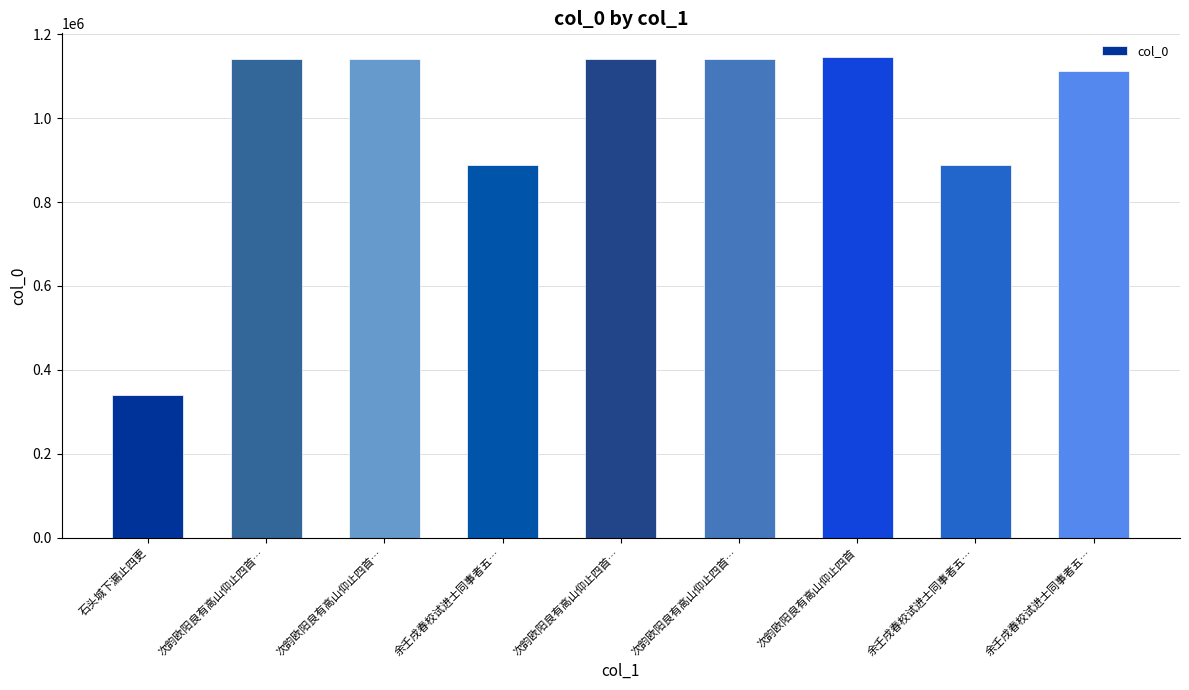

Rank the categories by value from lowest to highest.

石头城下漏止四更, 余壬戌春校试进士同事者五…, 余壬戌春校试进士同事者五…, 余壬戌春校试进士同事者五…, 次韵欧阳良有高山仰止四首…, 次韵欧阳良有高山仰止四首…, 次韵欧阳良有高山仰止四首…, 次韵欧阳良有高山仰止四首…, 次韵欧阳良有高山仰止四首